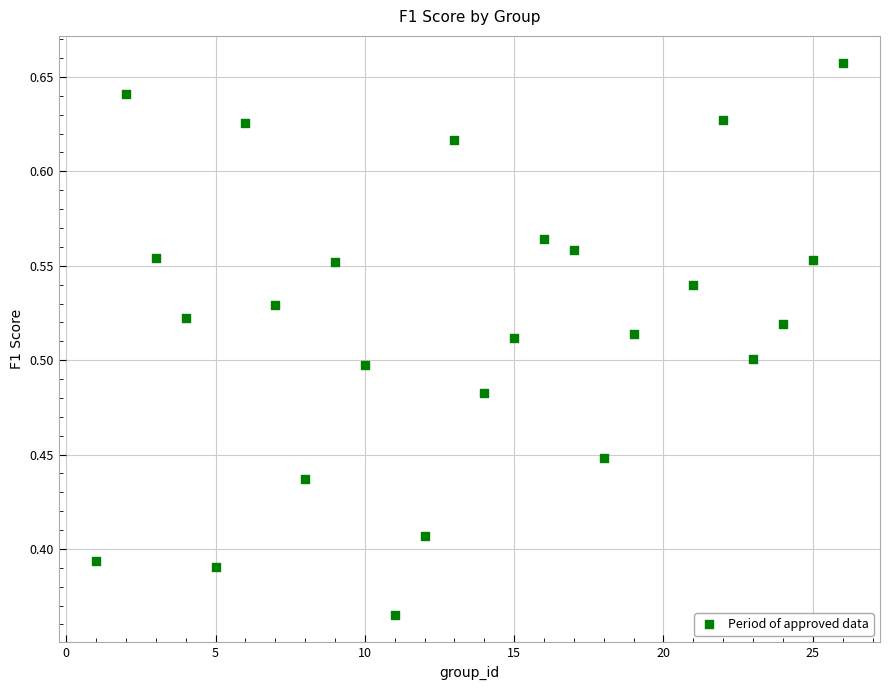

What is the range of X values (max minus min)?

25.0